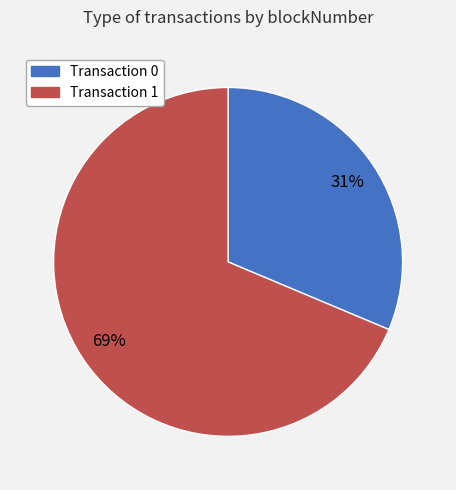

Approximately how many times larger is the value at Transaction 1 compared to Transaction 0?

2.2